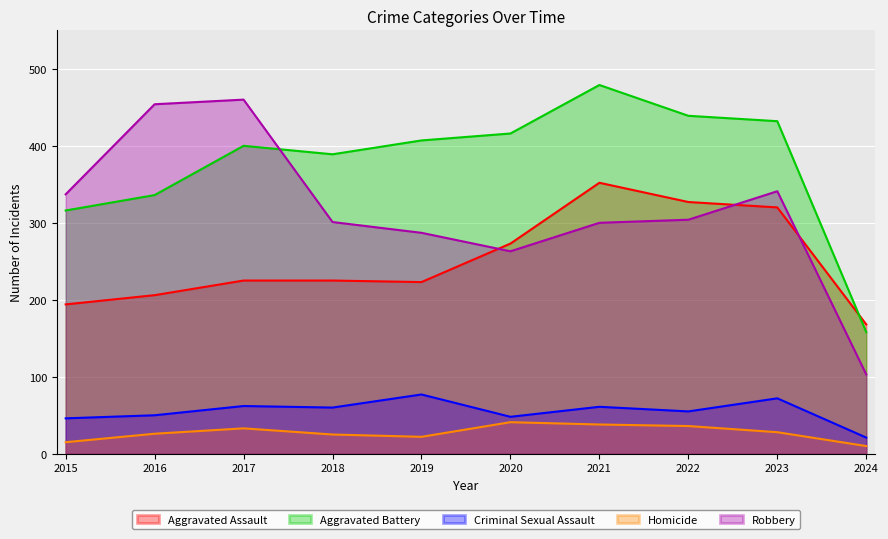

Where is Aggravated Assault nearest to the value 260?

2020